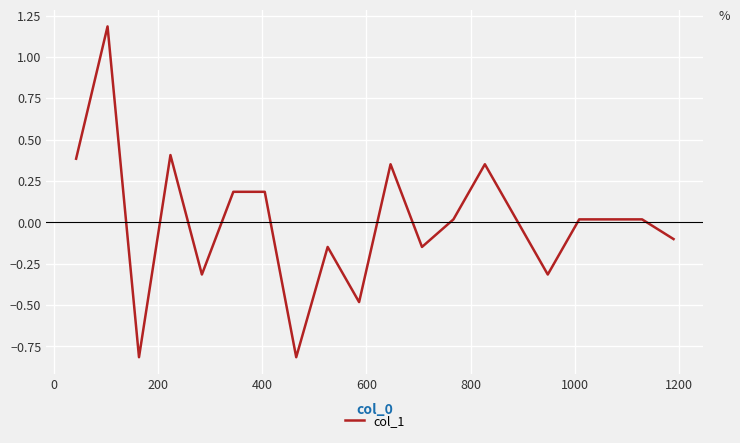

What is the minimum value shown in the chart?

-0.8